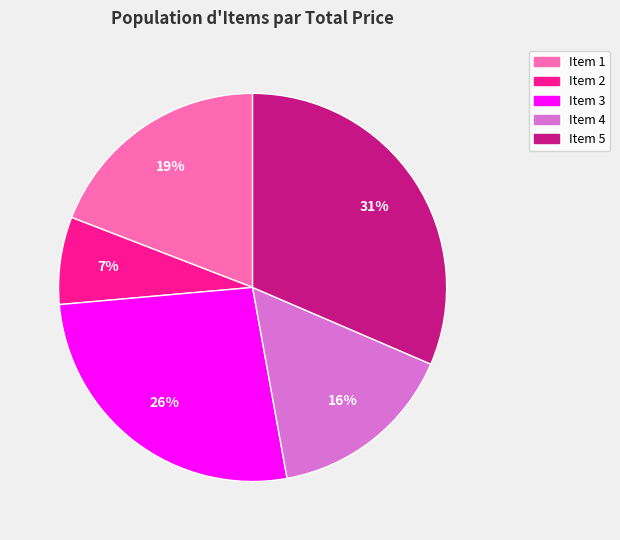

To the nearest percent, what is the difference between the largest and smallest slice percentages?

24%